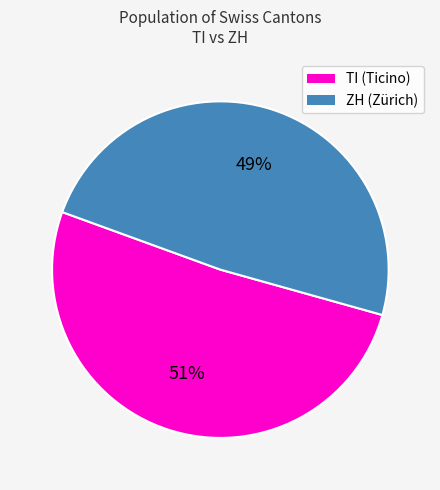

To the nearest percent, what is the difference between the largest and smallest slice percentages?

2%